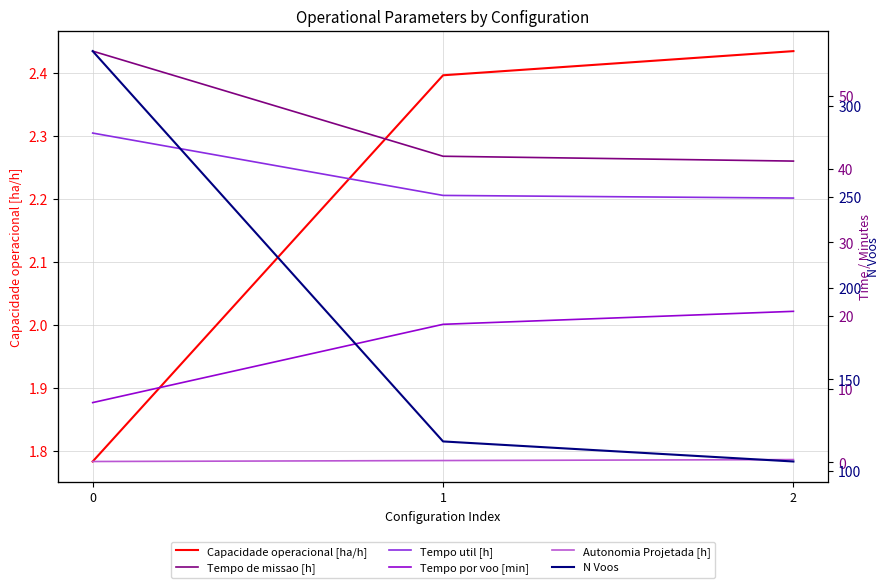

How many lines are shown in the chart?

6